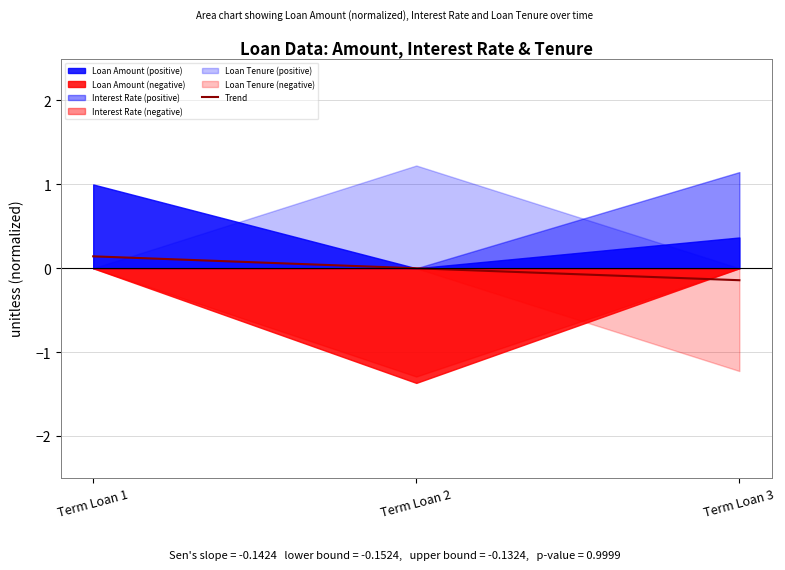

Is it true that the value at Term Loan 1 is 0.1?

False